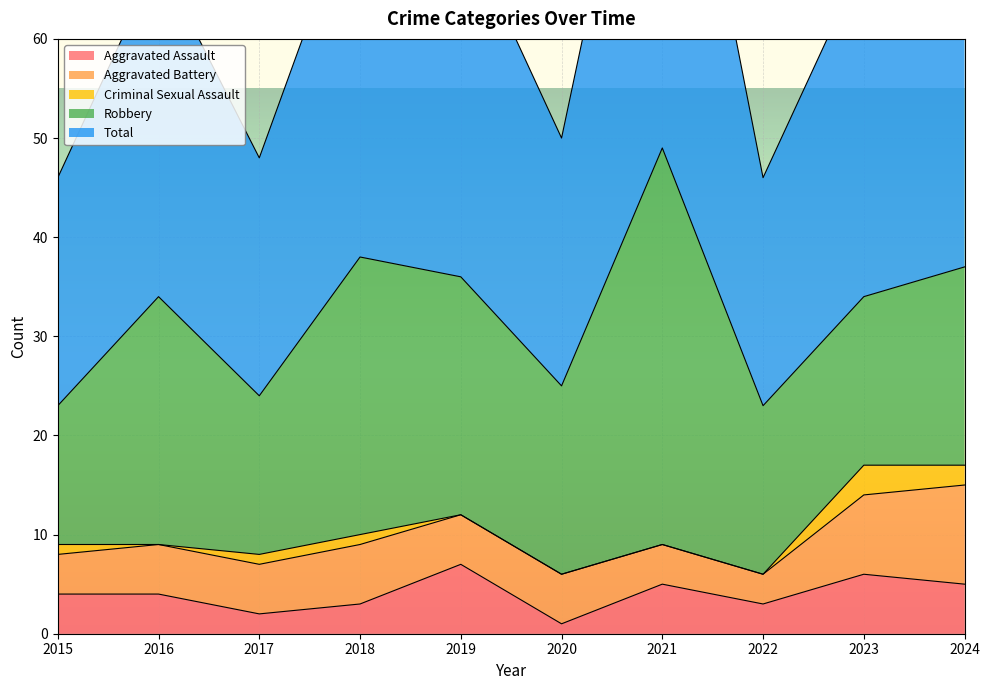

The value of Aggravated Battery at 2019 is 5. True or false?

True